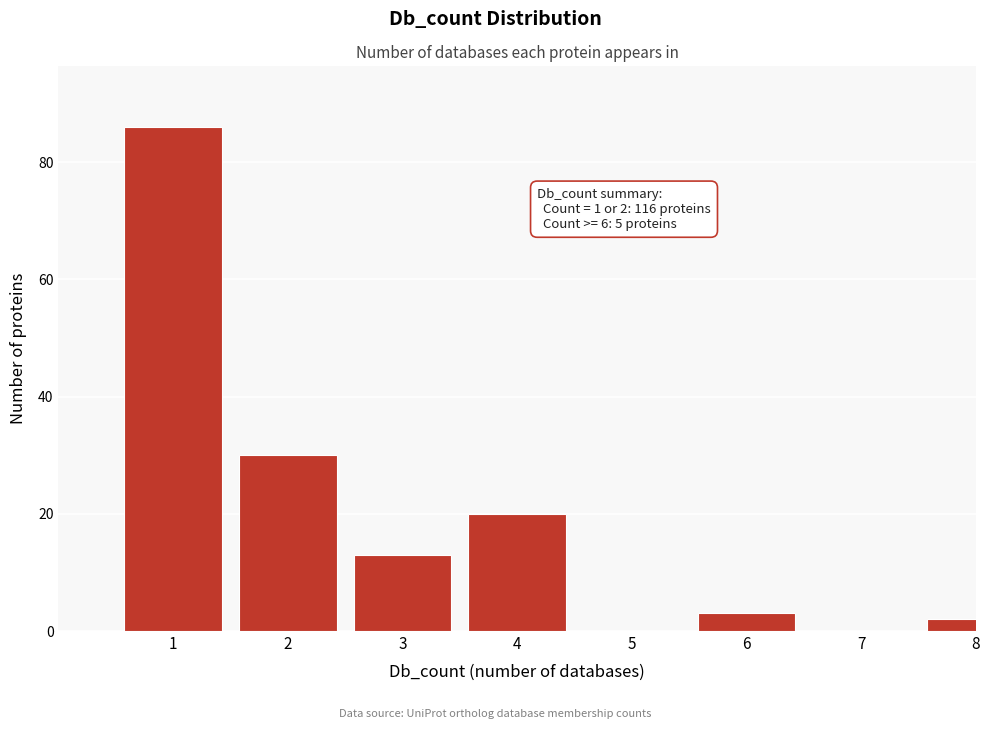

Reading left to right, transcribe all the data shown in this chart.

1=86	2=30	3=13	4=20	5=0	6=3	7=0	8=2